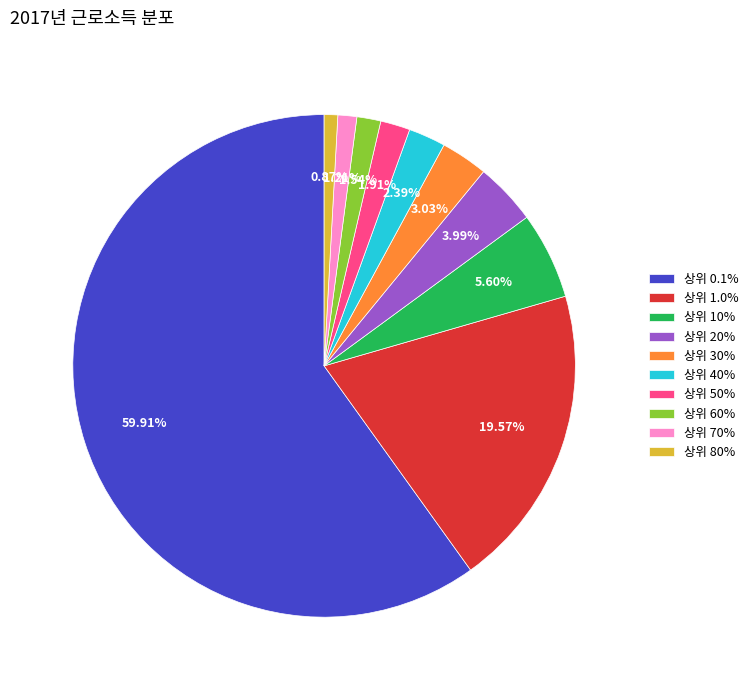

To the nearest percent, what is the difference between the 상위 1.0% and 상위 10% slice percentages?

14%